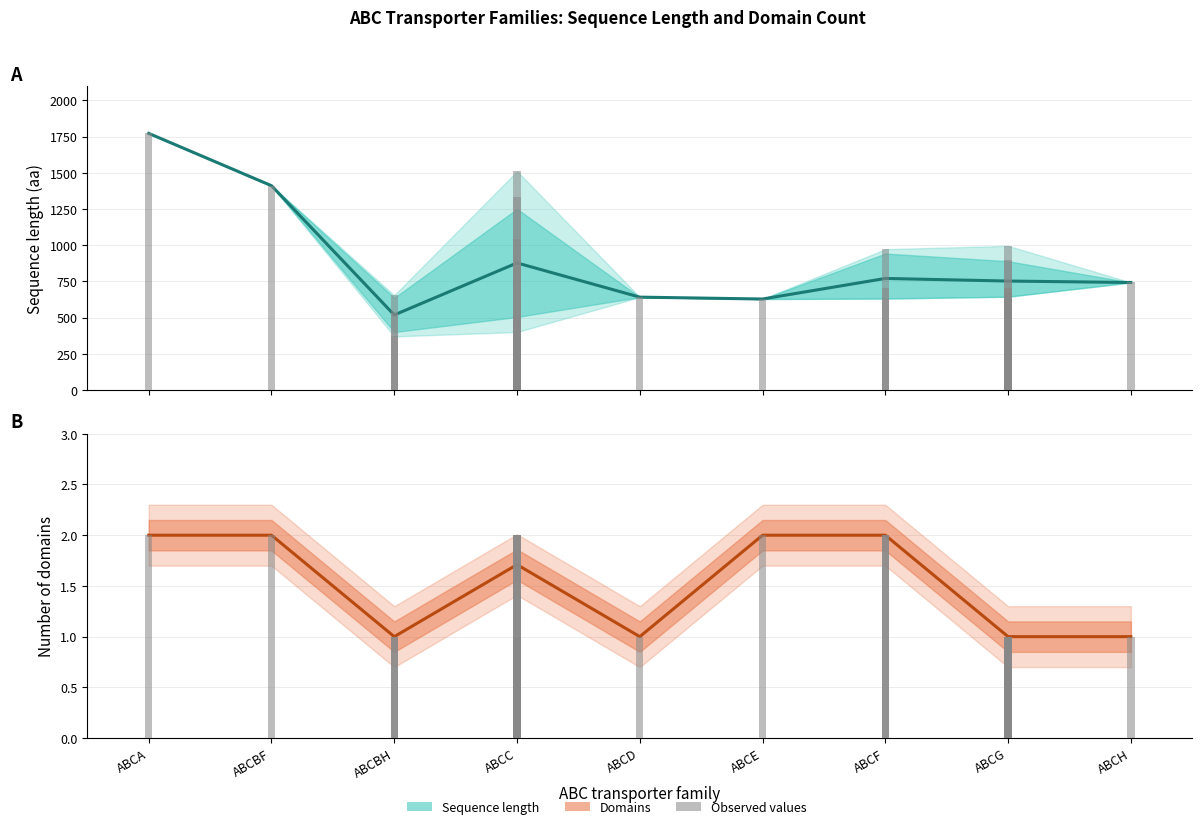

What is the total value across all series at ABCH?

744.0